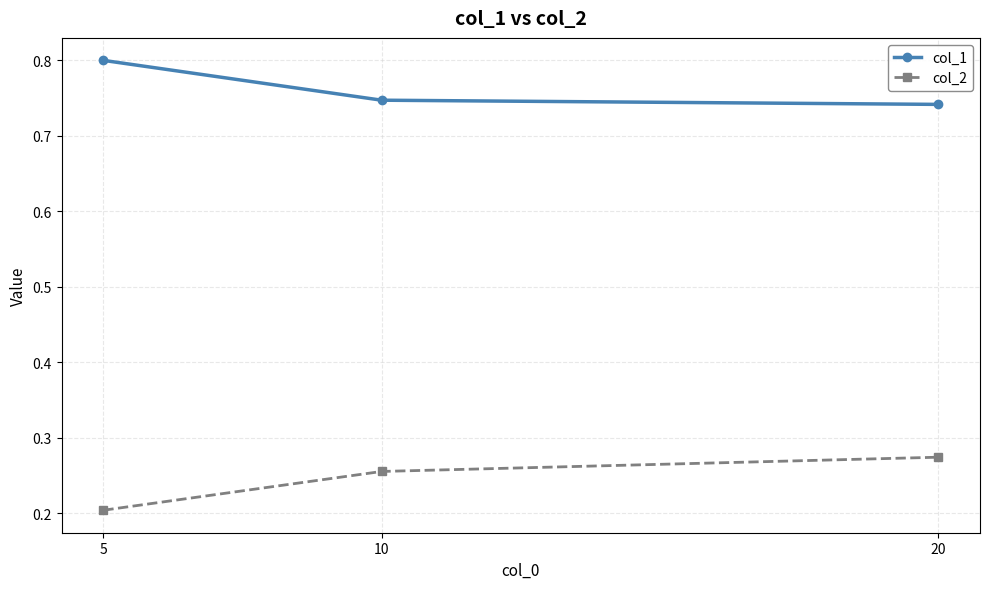

The col_1 series shows 0.8 at 5. True or false?

True